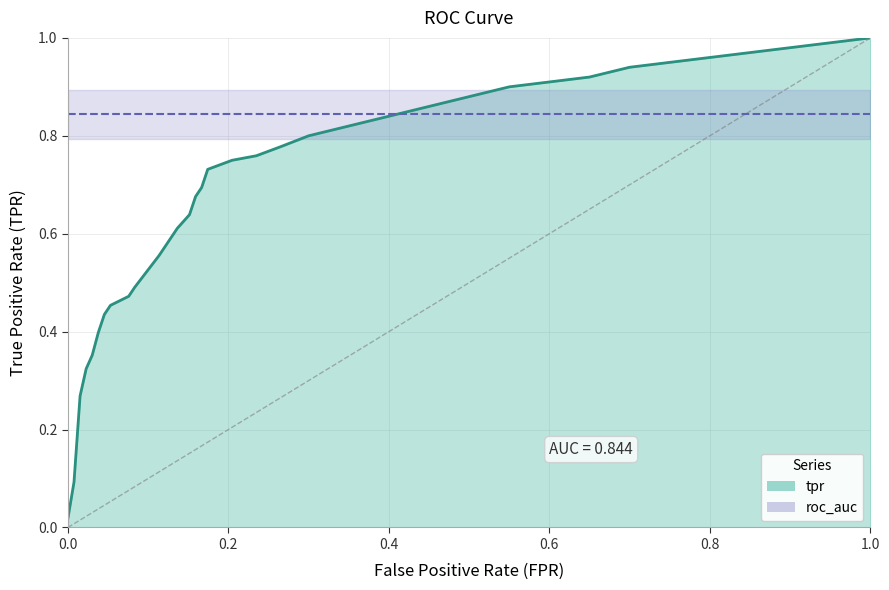

What is the sum of all values?

24.0